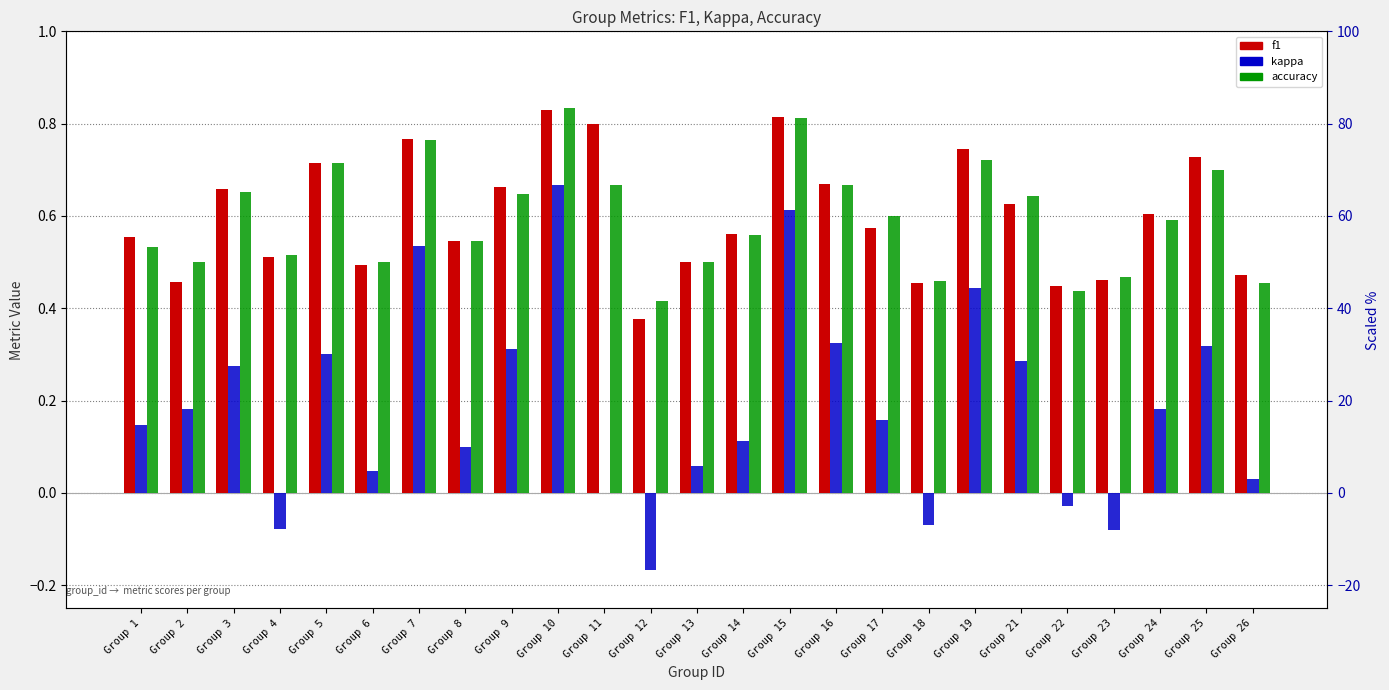

How many bars are there in total?

75